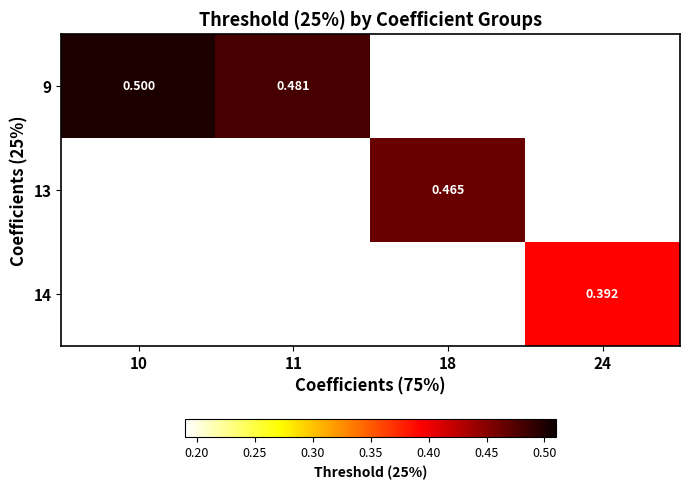

What is the maximum value shown in the chart?

0.5